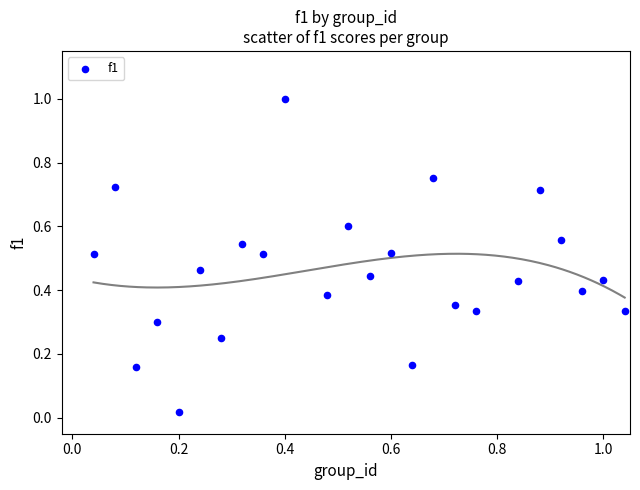

What is the range of Y values (max minus min)?

1.0